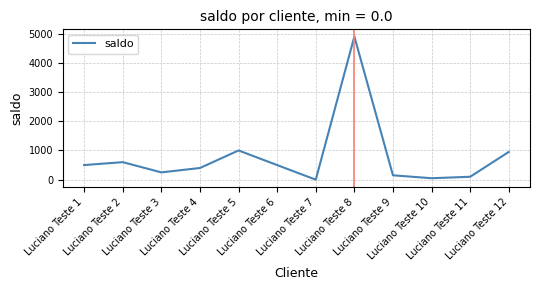

What is the maximum value shown in the chart?

4900